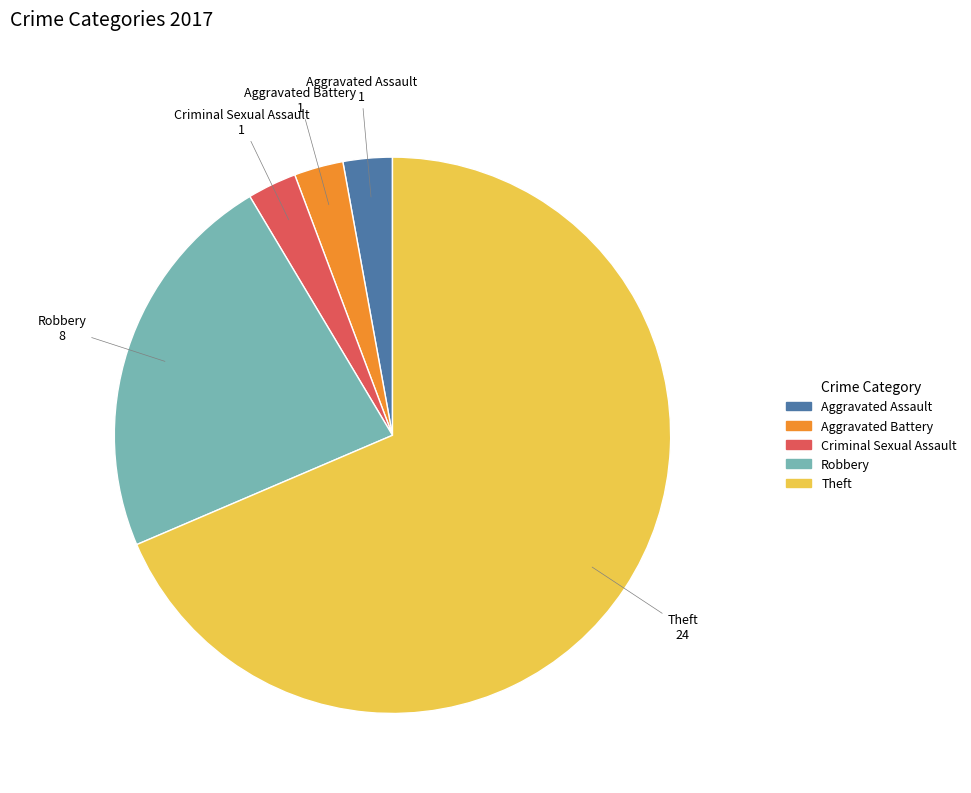

Between Theft and Aggravated Battery, which is larger?

Theft